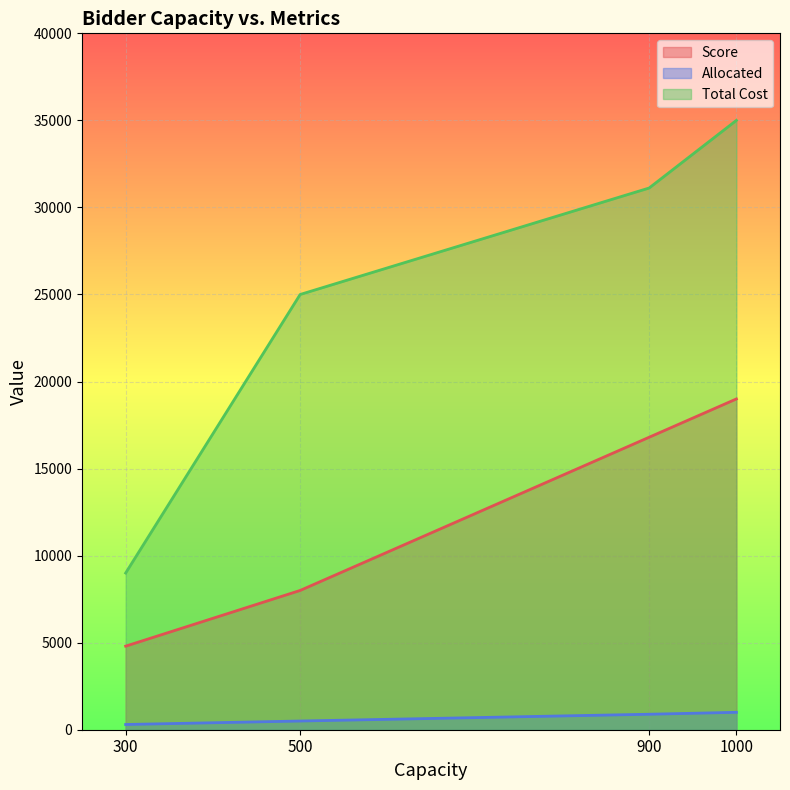

True or false: Score and Allocated cross at least once.

False